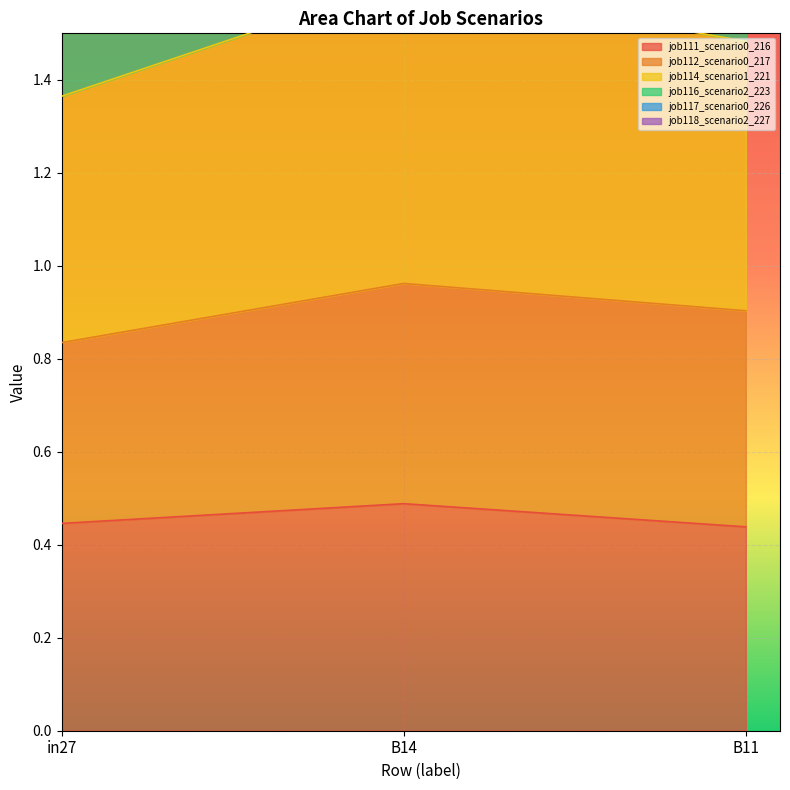

At which category is the sum across all series the highest?

B14